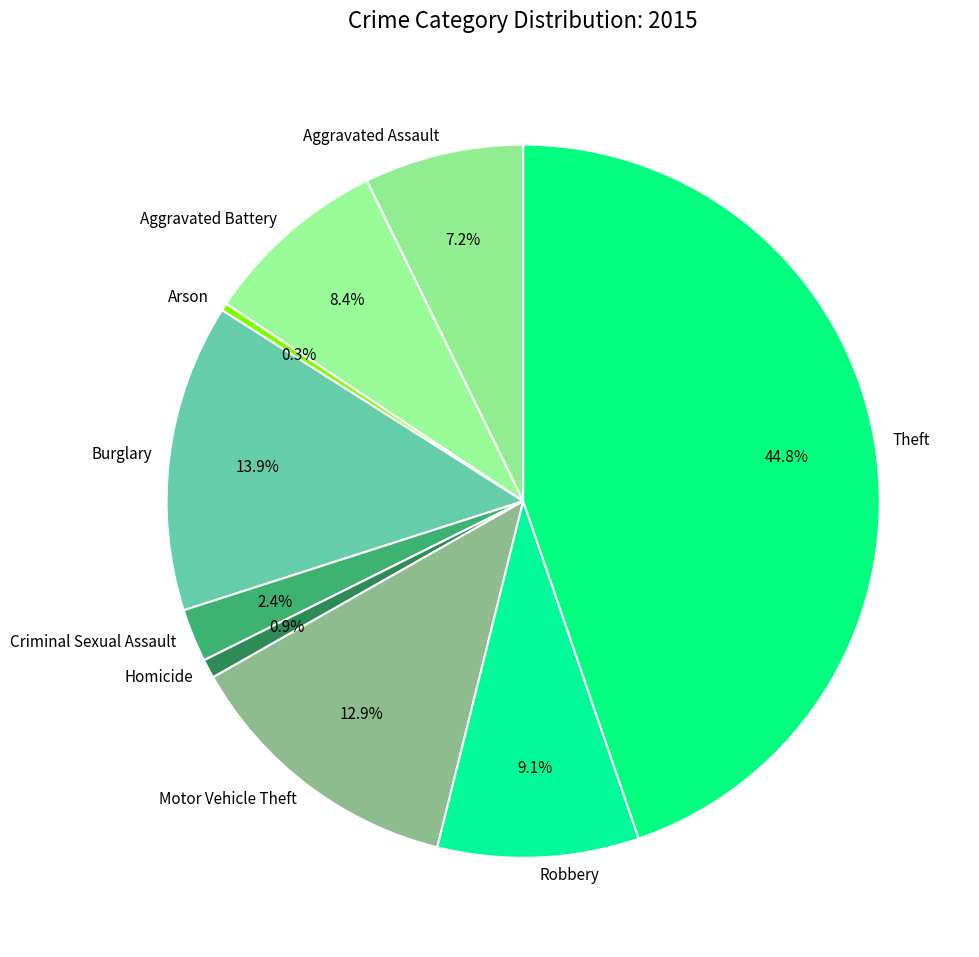

What percentage is NOT represented by Theft?

55.2%